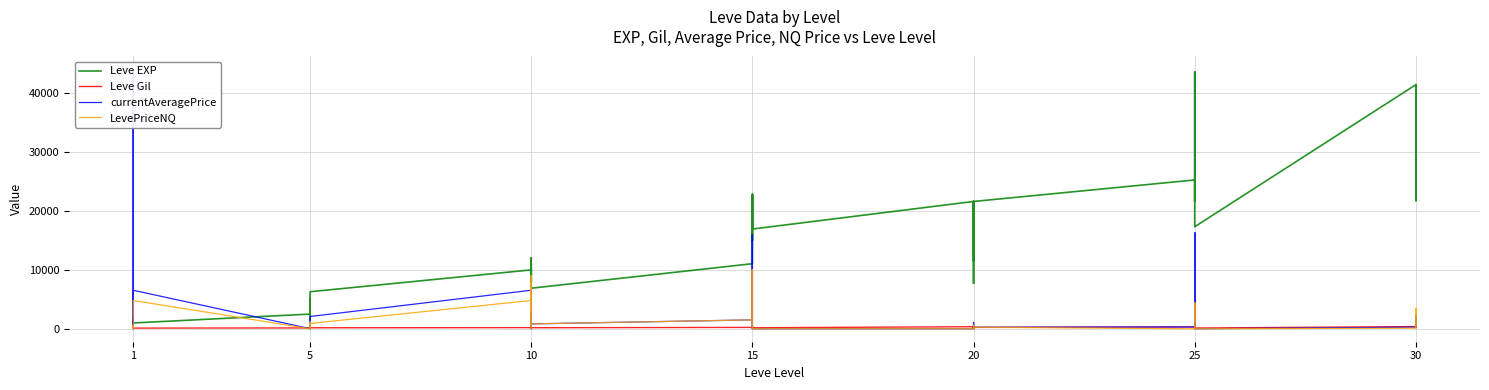

Is the value of Leve EXP at 5 greater than the value of currentAveragePrice at 25?

Yes